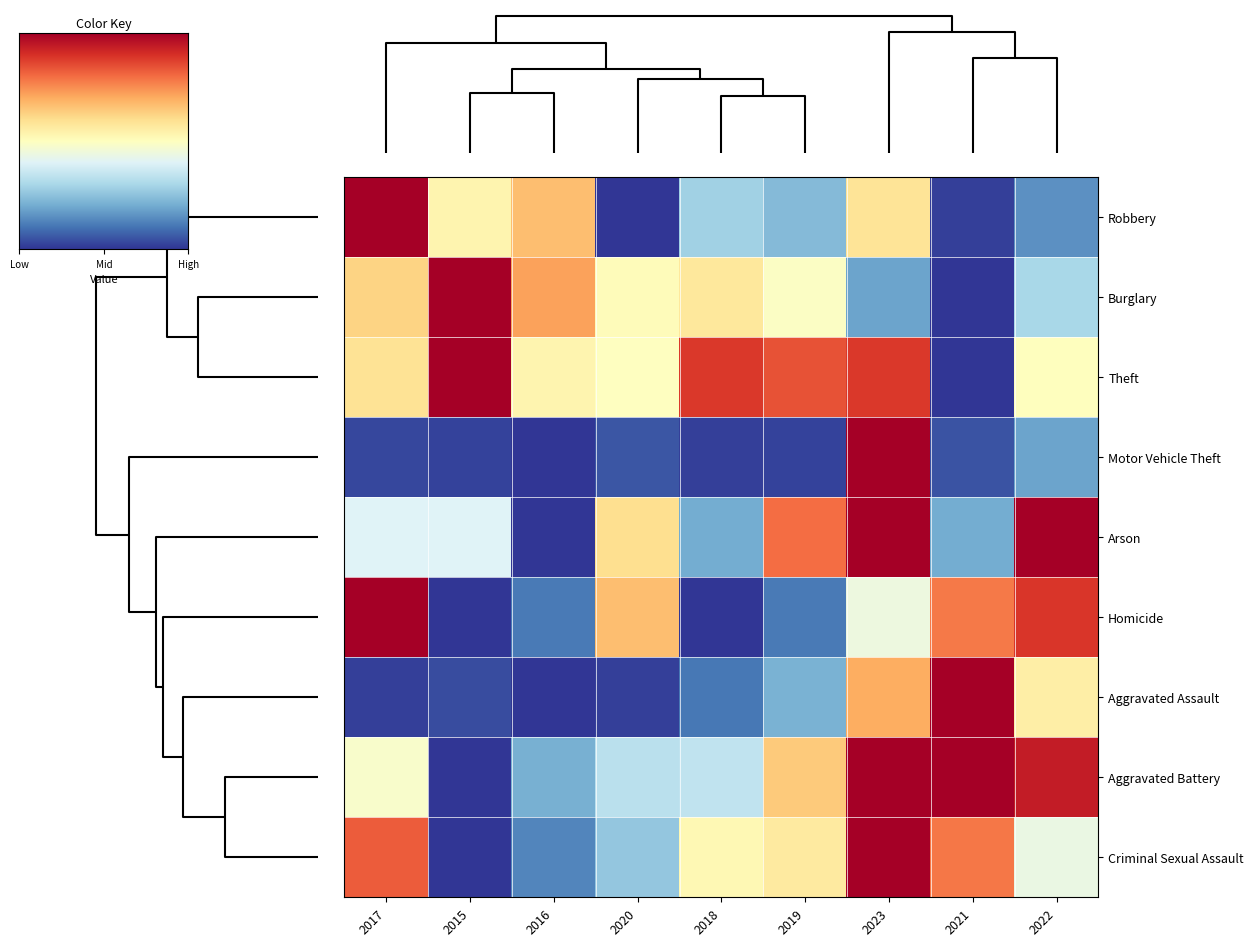

Which series has the largest total across all categories?

Theft